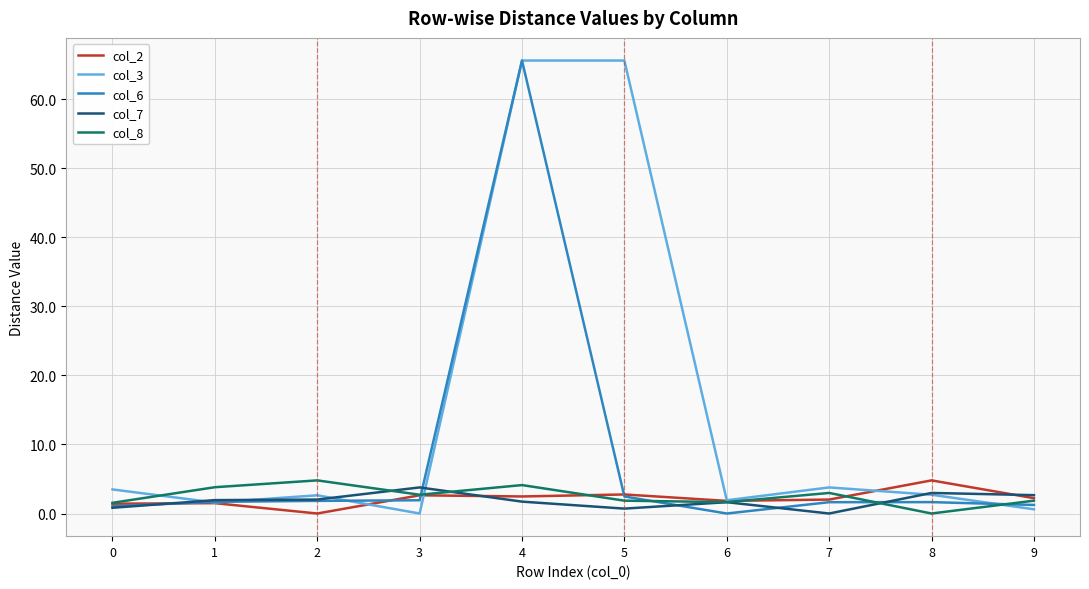

What is the total value across all series at 4?

139.6